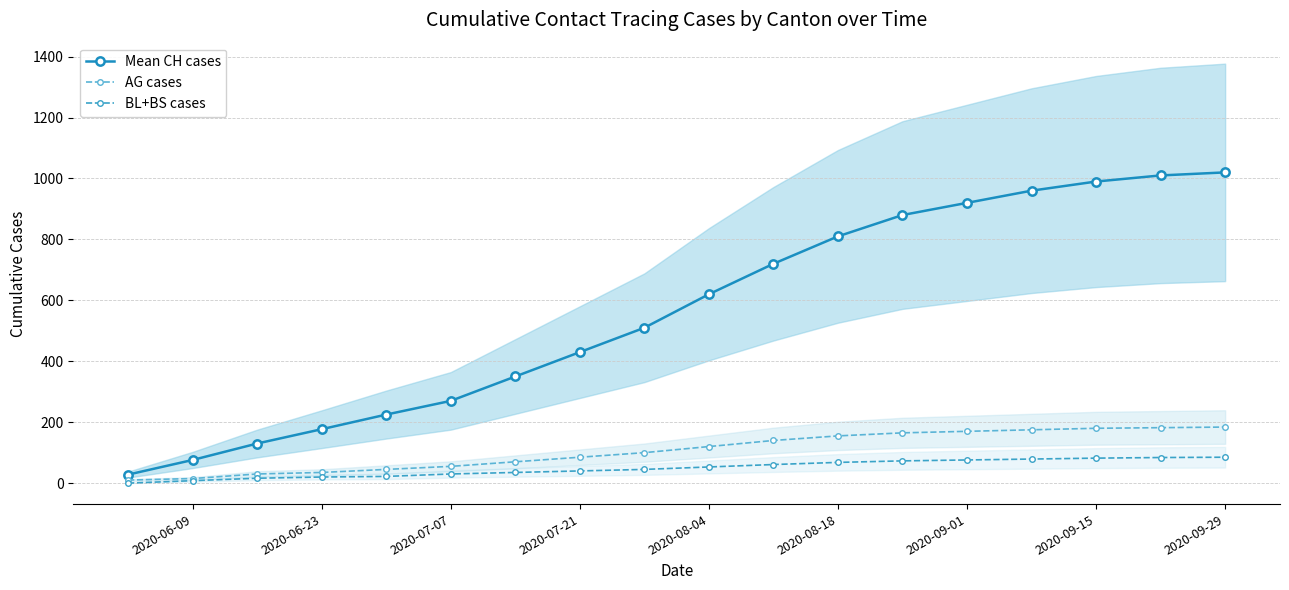

At how many categories does at least one series exceed 533?

9